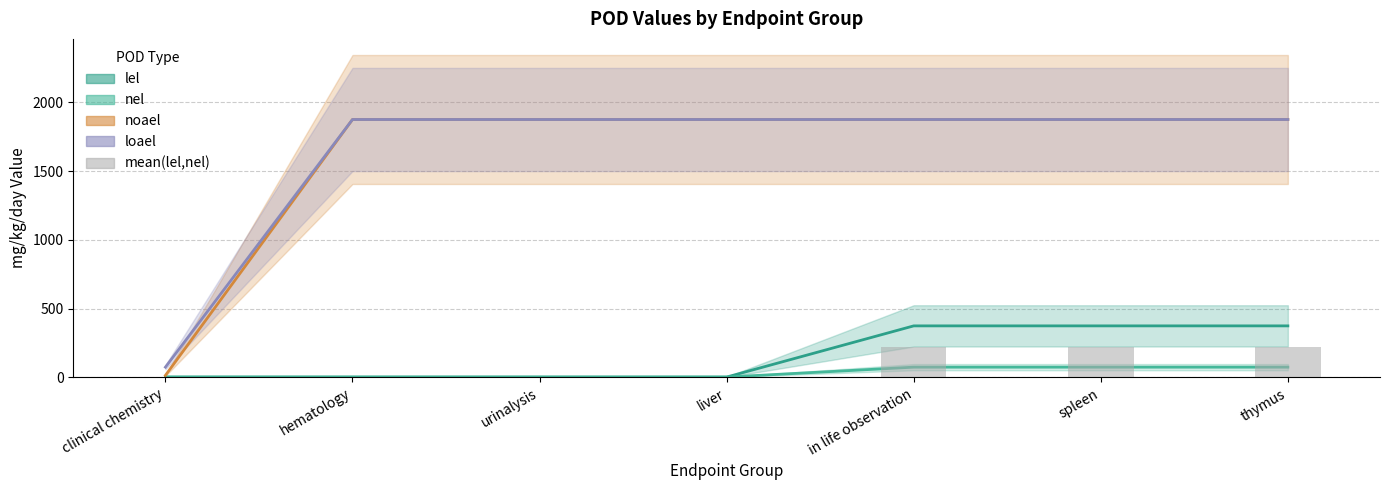

Reading right to left, what are all the values shown in this chart?

225	225	225	3	3	3	3